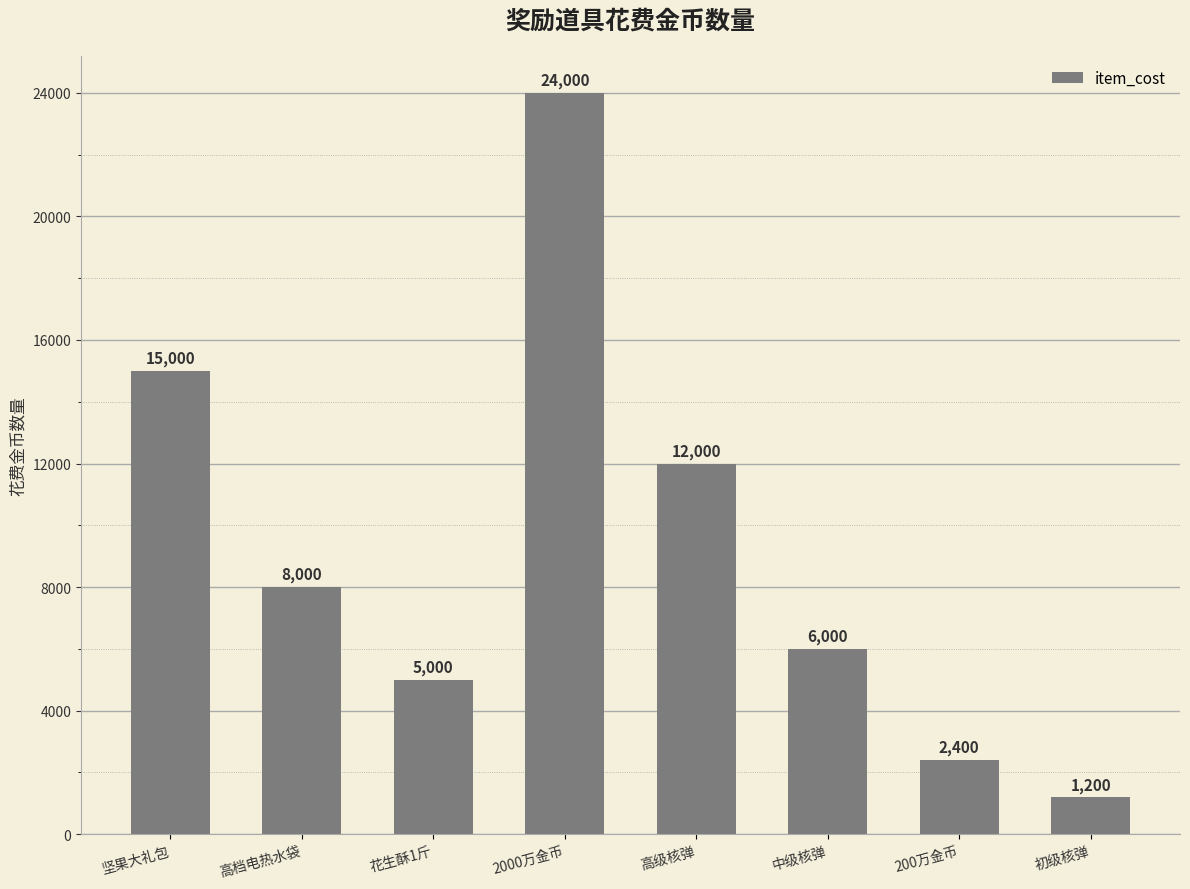

What is the sum of the values at 花生酥1斤 and 初级核弹?

6200